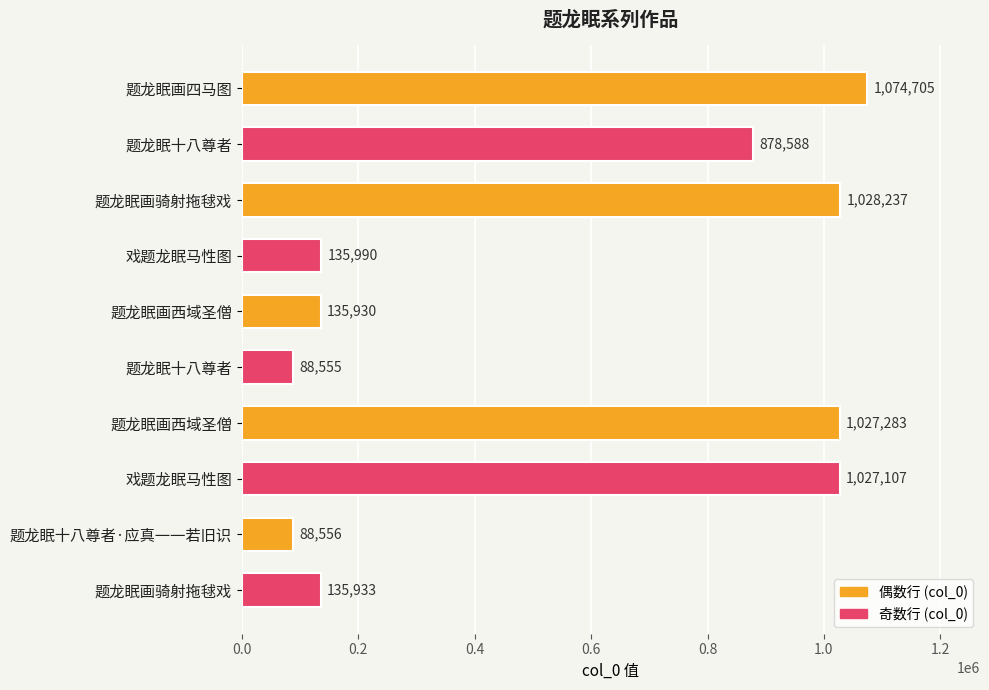

Count the number of categories in the chart.

10